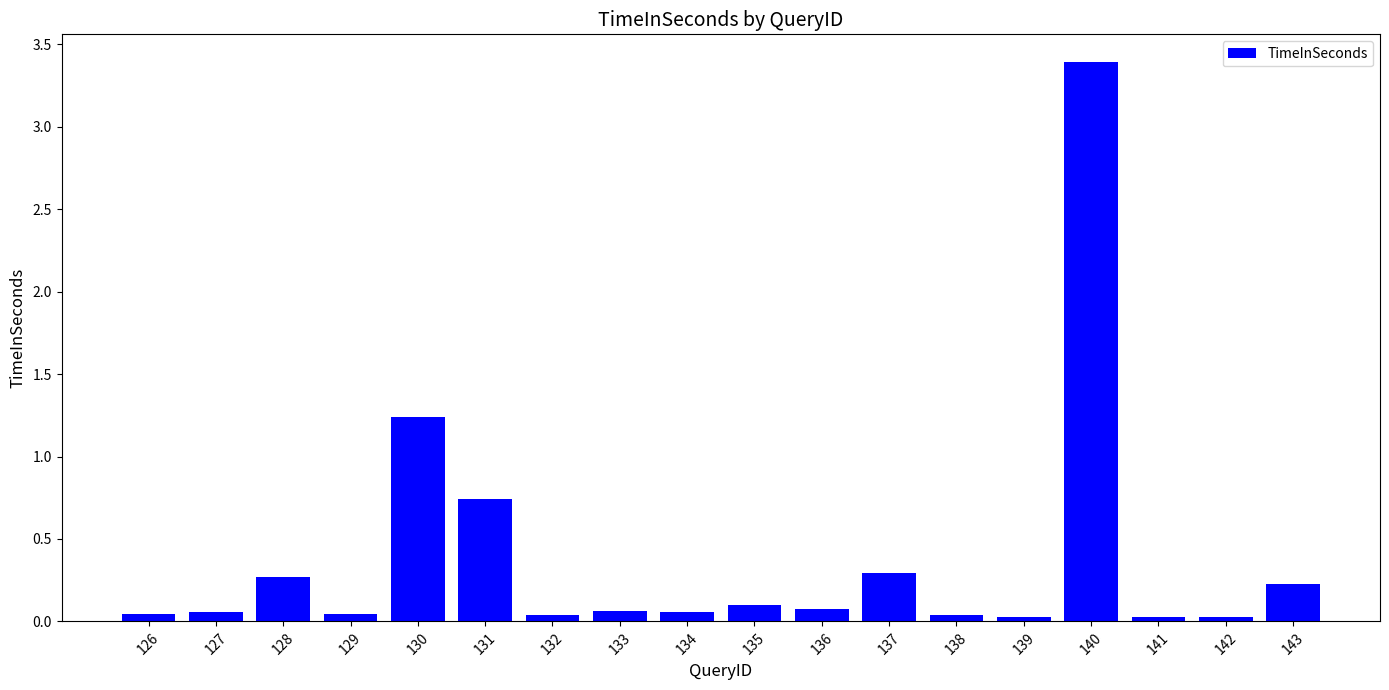

What is the value of the 18th bar from the left?

0.2